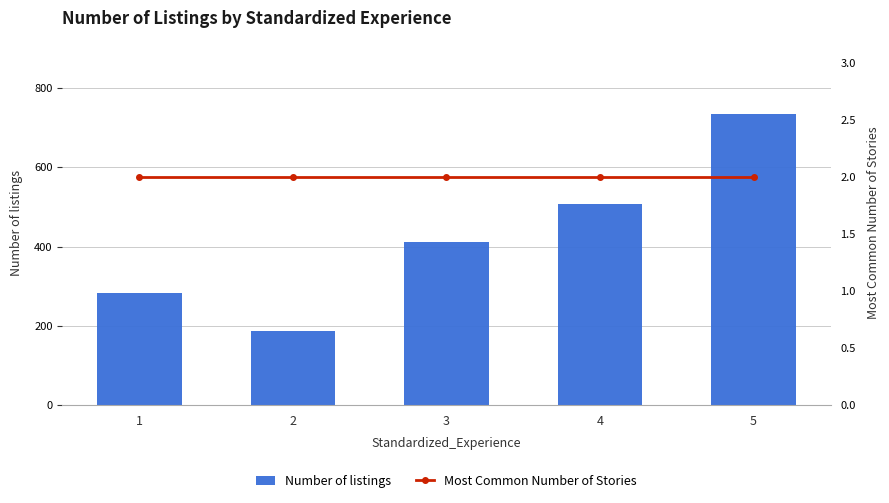

How many series are shown in this chart?

2